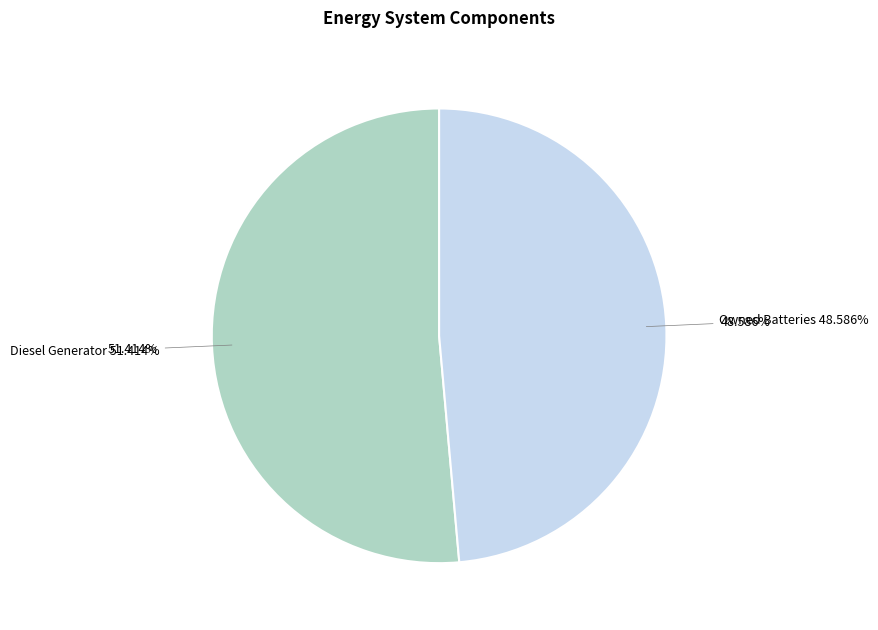

Is it true that Diesel Generator is 45% of the pie?

False